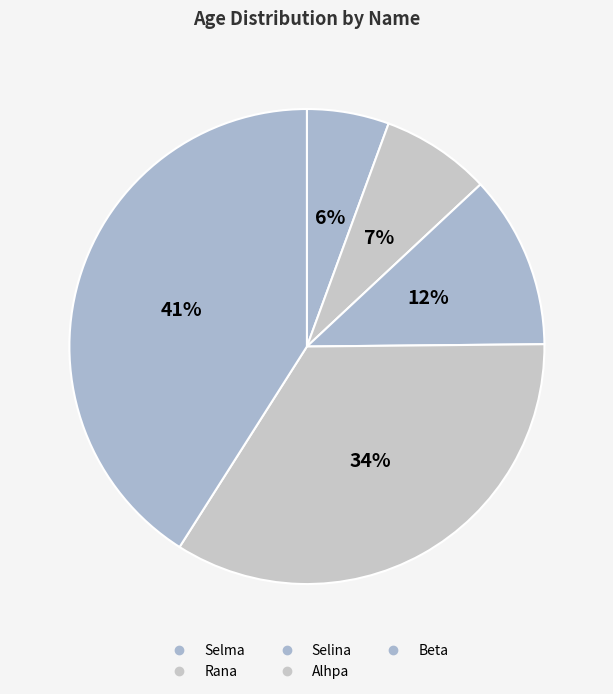

To the nearest percent, what is the difference between the largest and smallest slice percentages?

35%